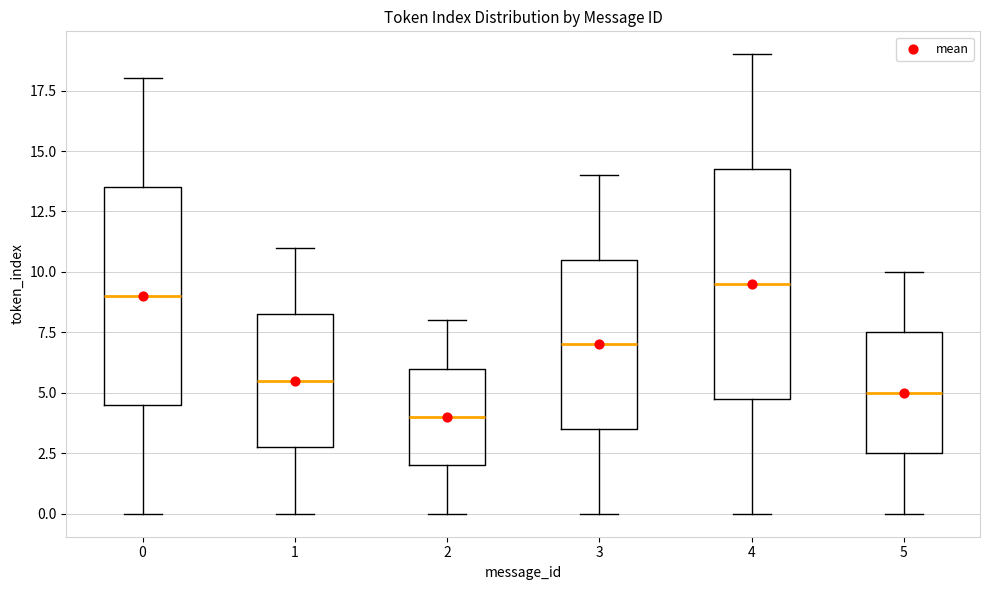

Where is the lower edge of the box at x = 0 on the y-axis? The values are not printed on the chart, so give them approximately, as read against the axis.

4.5